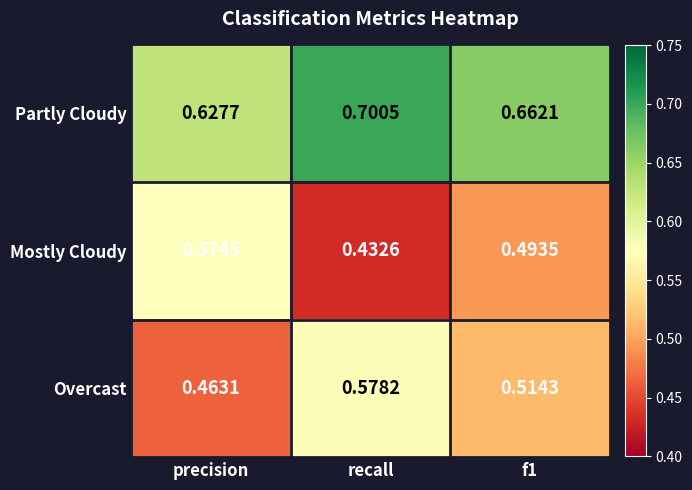

At which category is the sum across all series the highest?

recall